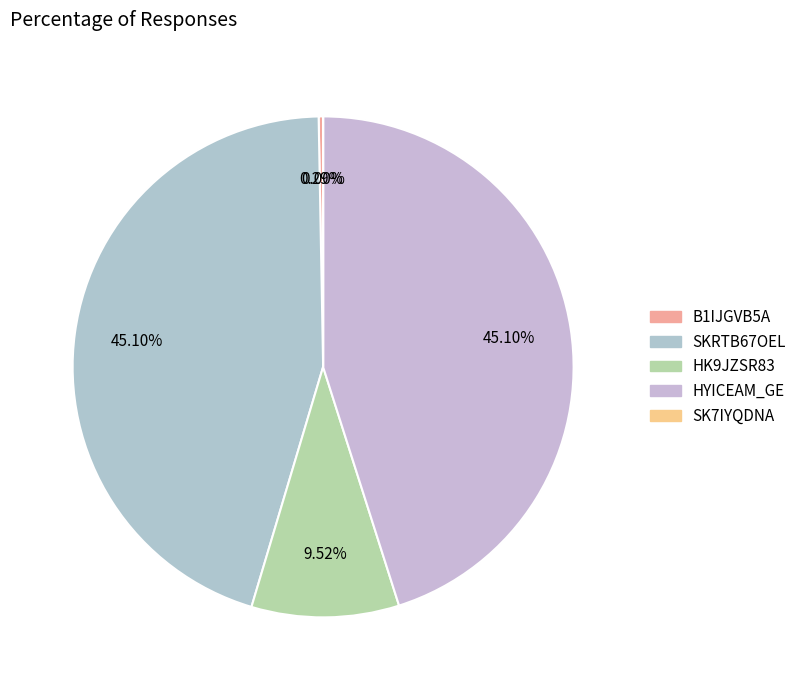

Is it true that HK9JZSR83 is 4% of the pie?

False